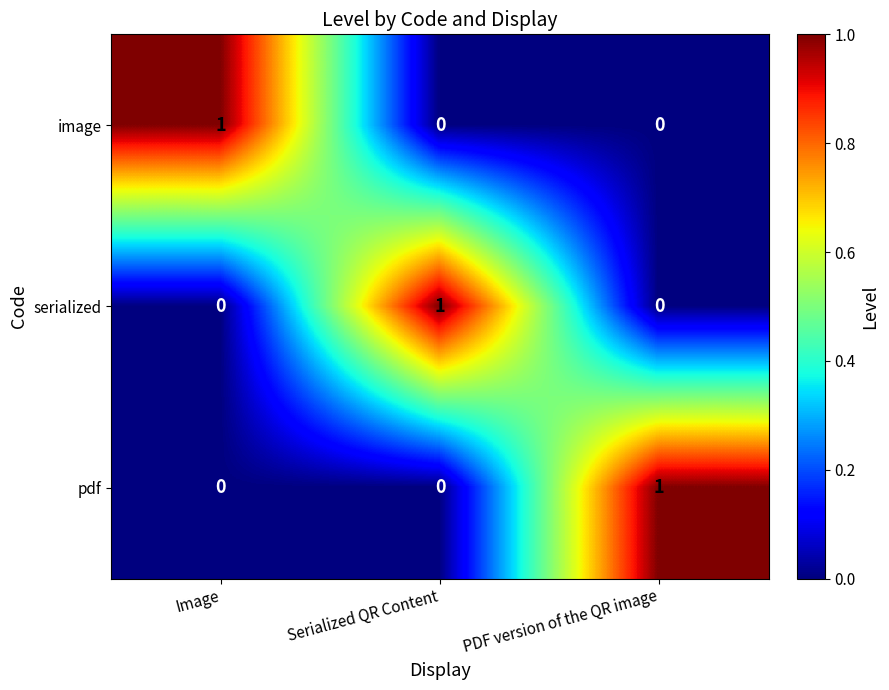

Count the number of categories in the chart.

3